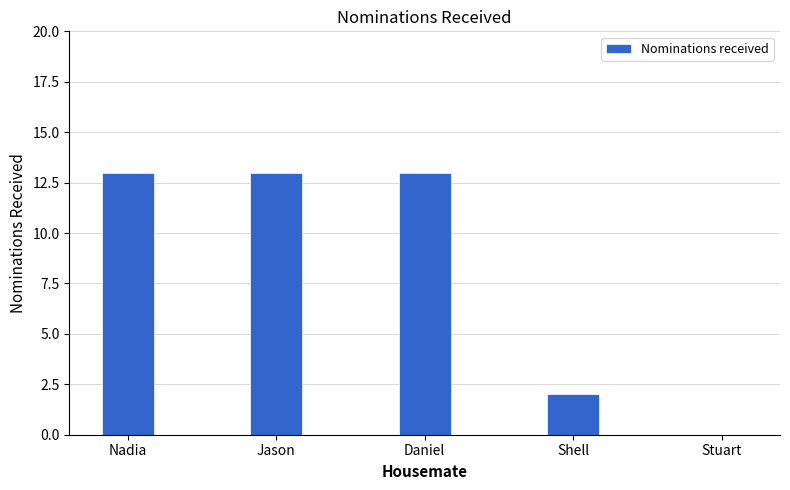

At which label is the value closest to 6?

Shell